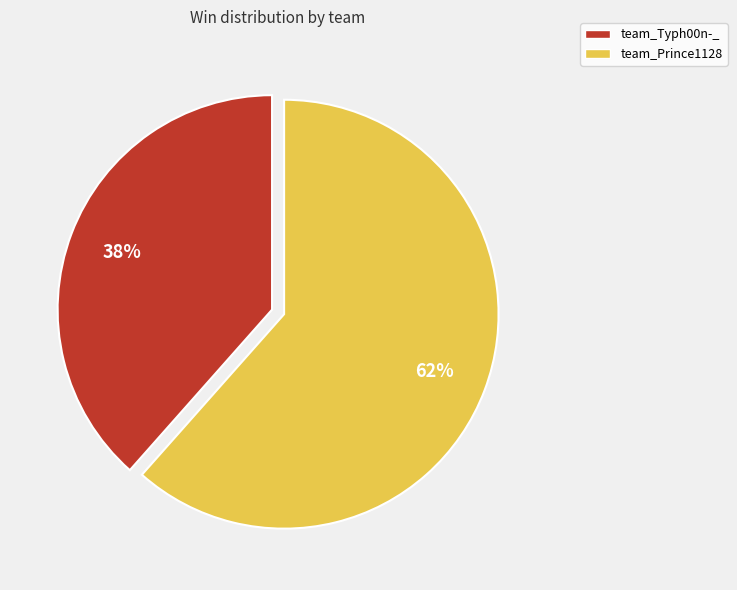

How many slices are in this pie chart?

2